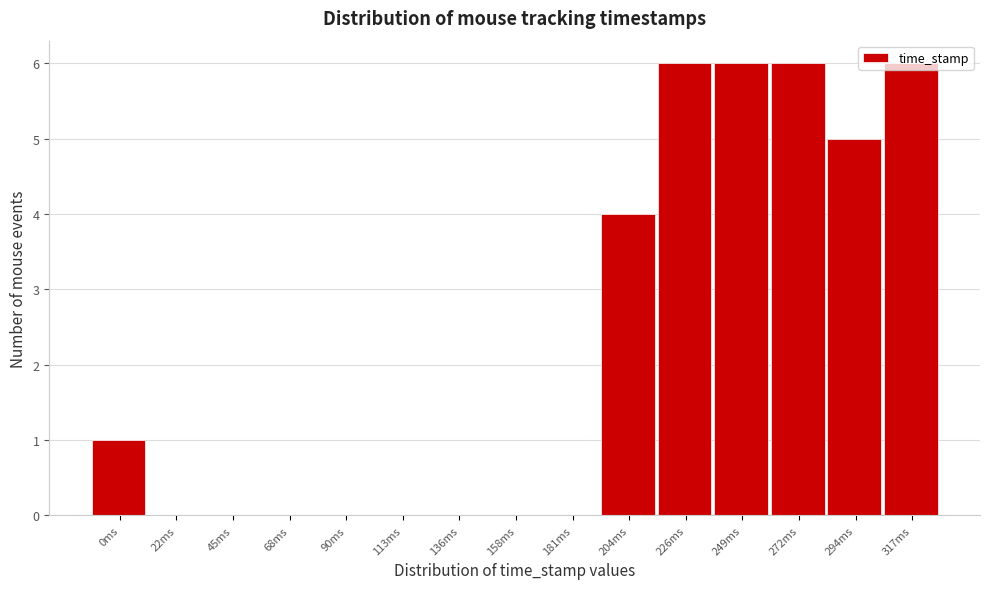

Where is the data nearest to the value 3?

204ms